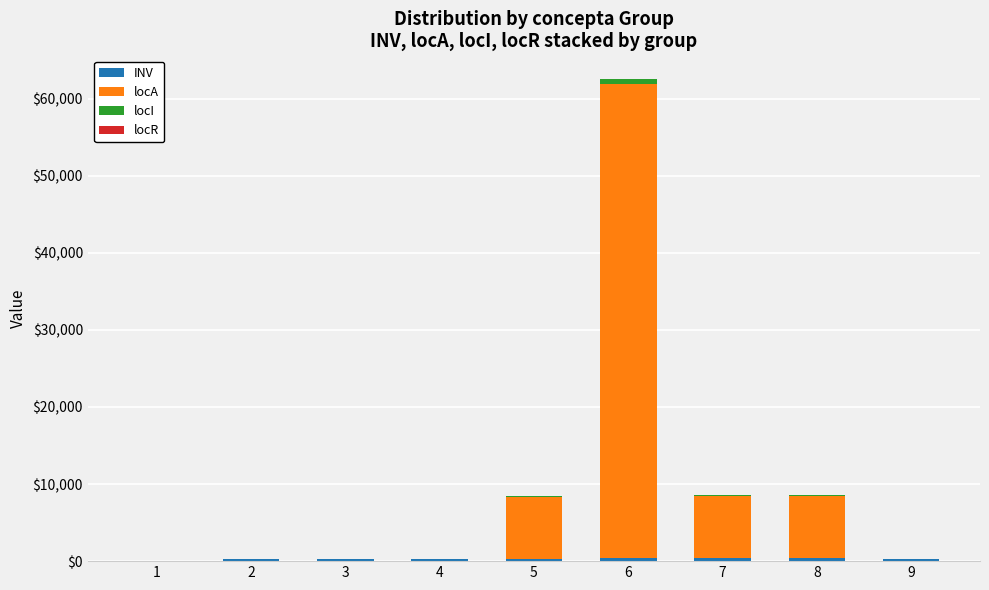

Count the number of categories in the chart.

9